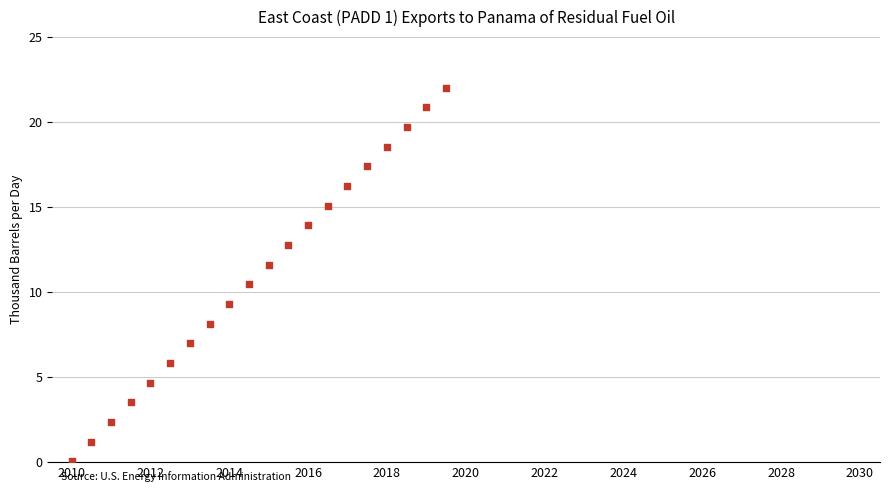

What is the range of X values (max minus min)?

9728.0